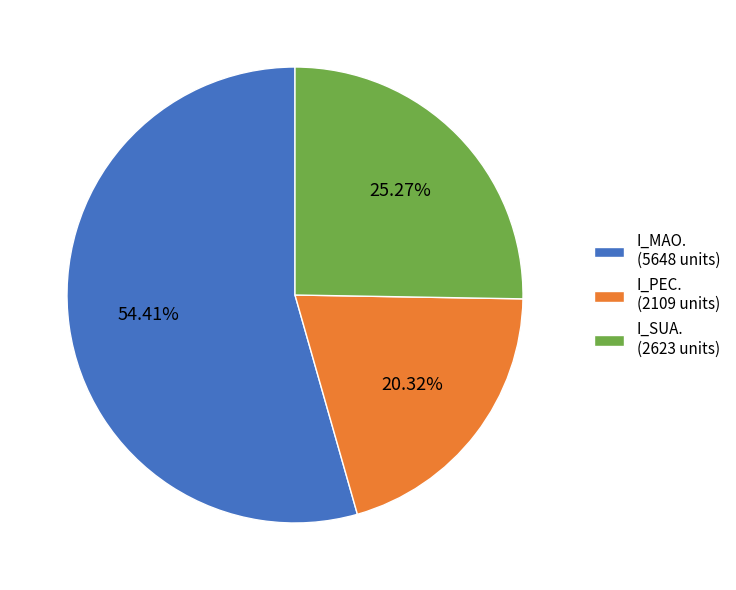

Is I_MAO. (5648 units) the majority of the pie?

Yes